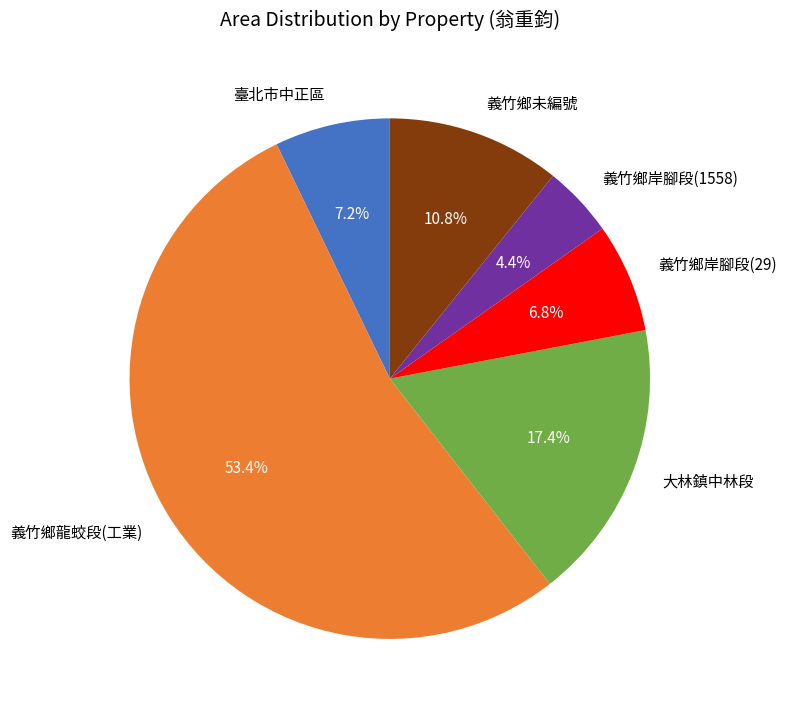

How many slices are in this pie chart?

6